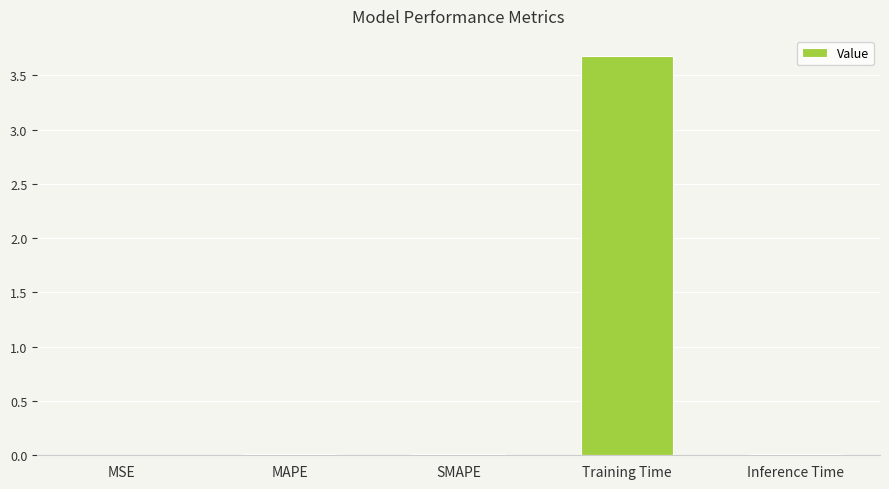

Between MSE and Training Time, which is larger?

Training Time